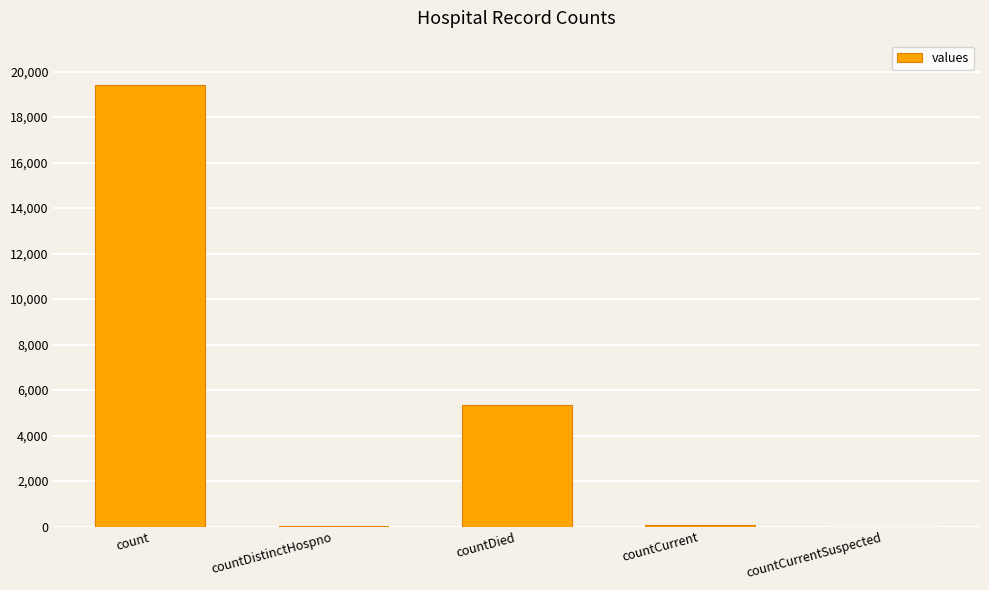

Is it true that the value at countCurrentSuspected is 10946?

False